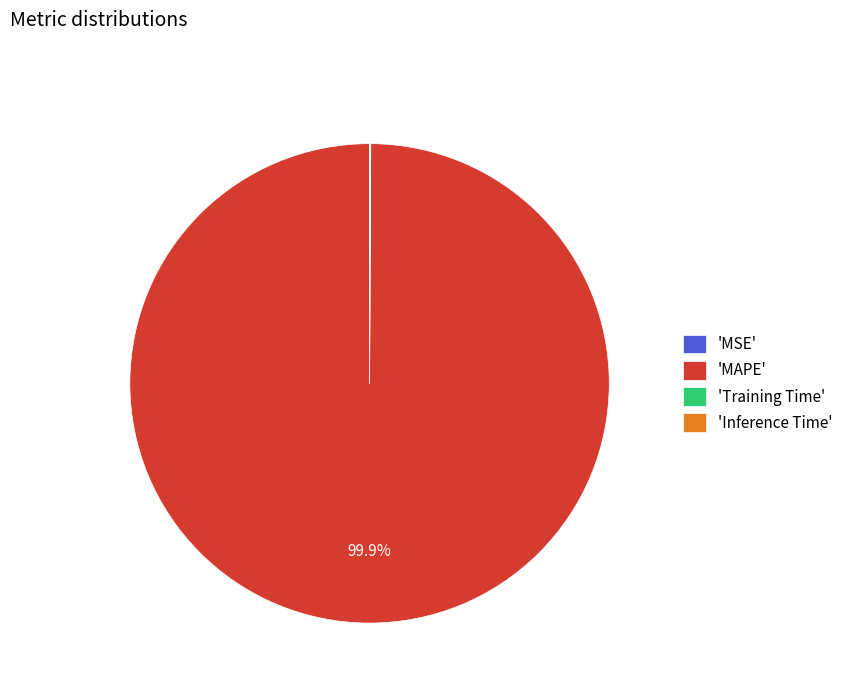

What is the majority slice?

'MAPE'